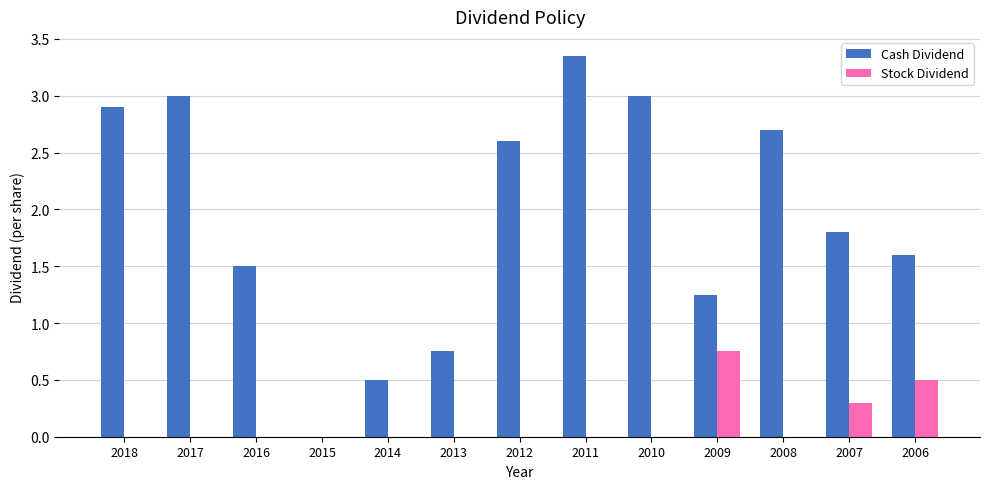

Which series changed the most between 2012 and 2009?

Cash Dividend